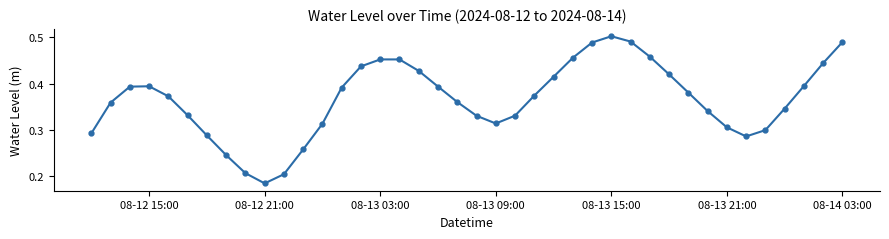

What is the sum of all values?

14.6